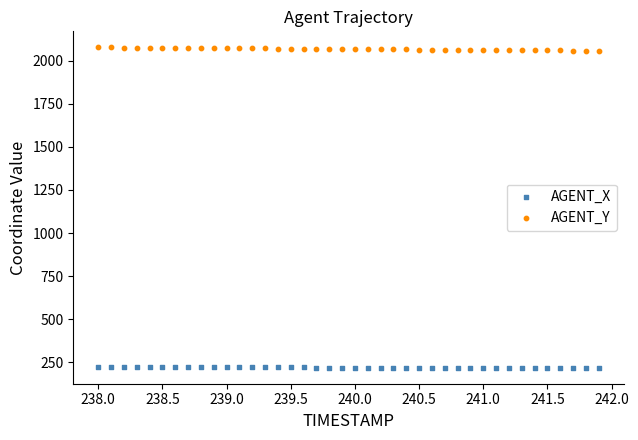

Which series reaches the maximum Y coordinate?

AGENT_Y